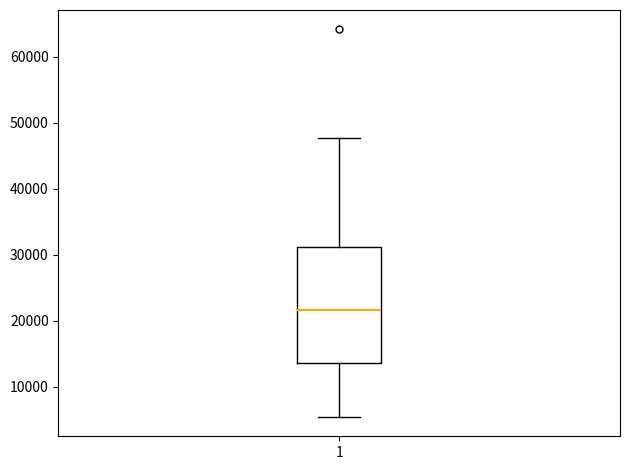

Read this box plot against the y-axis: the position of the median line, the range covered by the box, and the ends of both whiskers. The values are not printed on the chart, so give them approximately, as read against the axis.

median 22000, box 14000 to 31000, whiskers 5000 to 48000